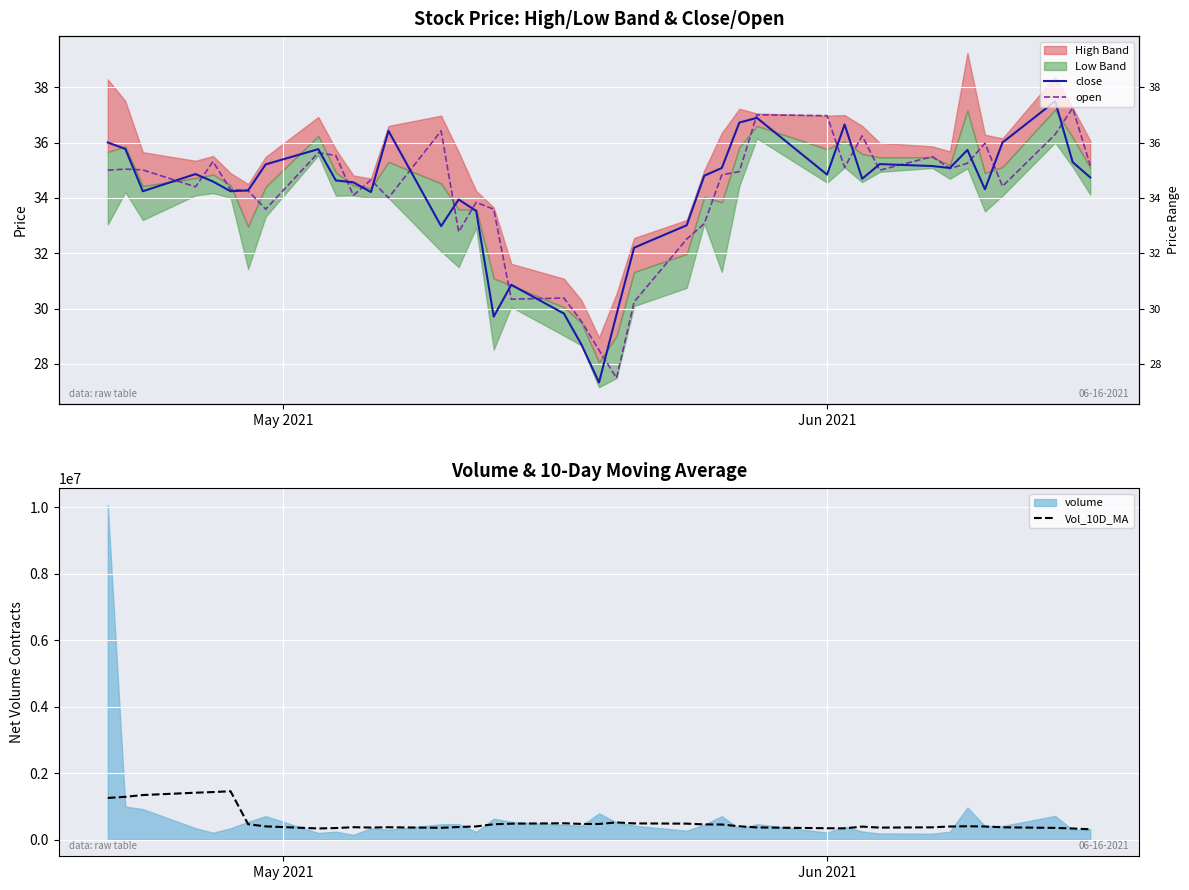

What is the minimum value for Vol_10D_MA?

309409.1